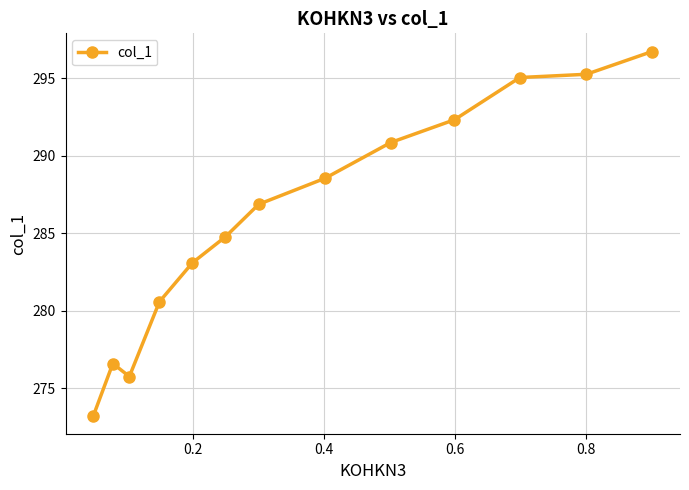

What is the greatest value displayed?

296.7